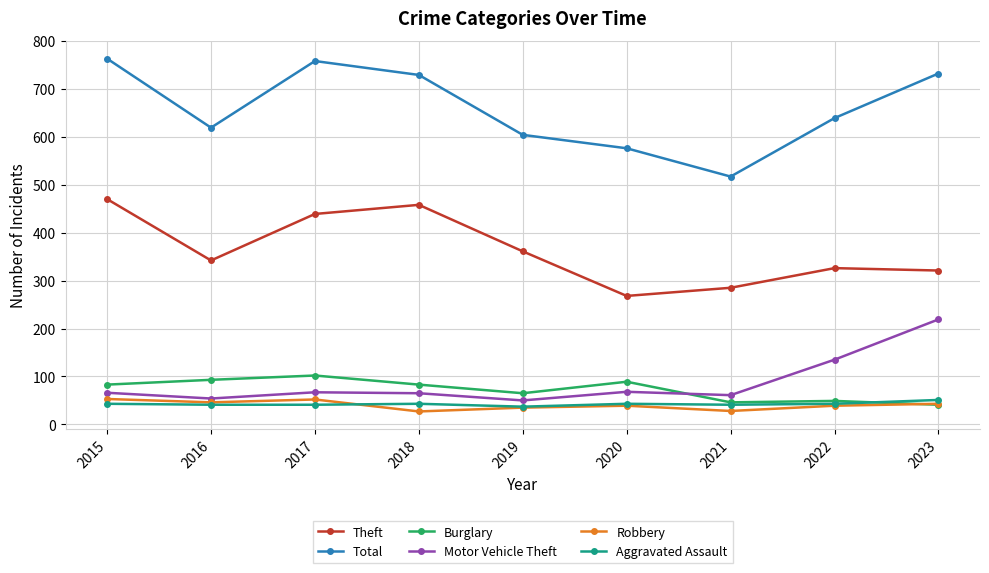

What is the difference between the second highest and minimum values in the Motor Vehicle Theft series?

85